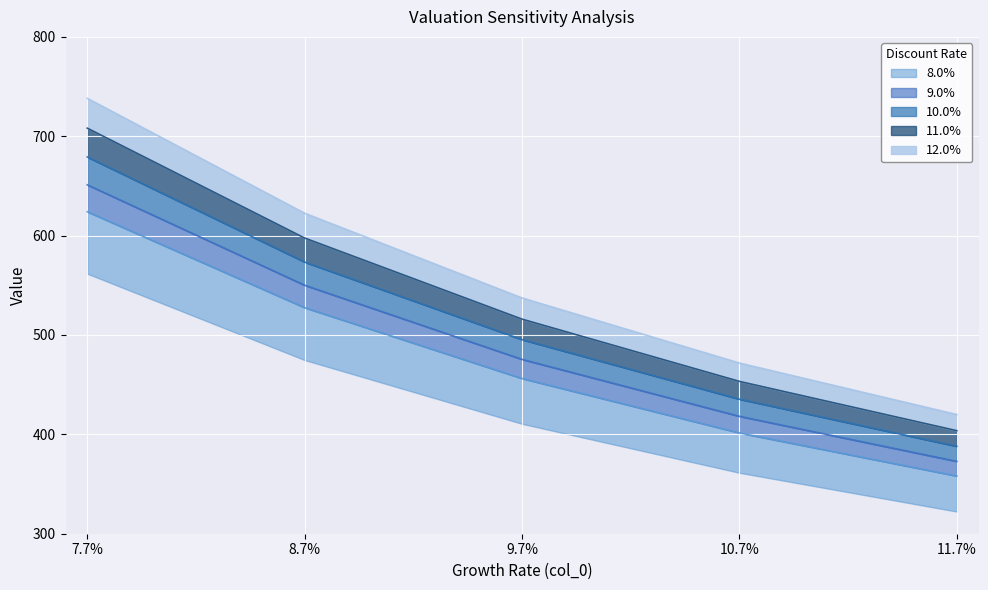

True or false: 11.0% has more than 2 interior local peaks.

False